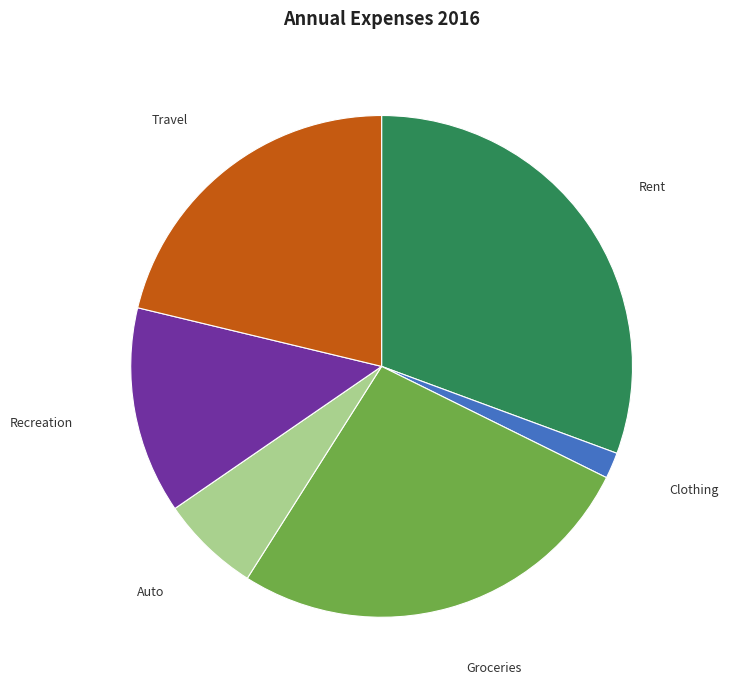

Between Rent and Recreation, which is larger?

Rent